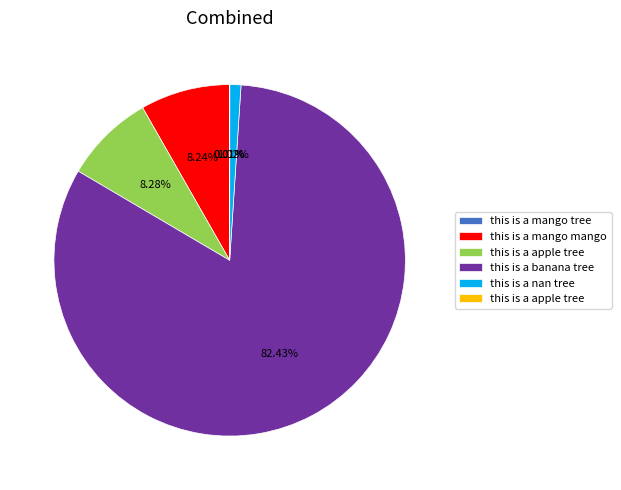

Is there a majority slice in this chart?

Yes